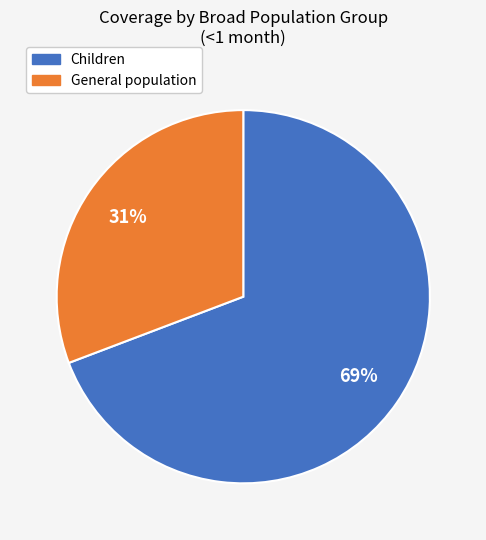

To the nearest percent, what is the average slice percentage?

50%